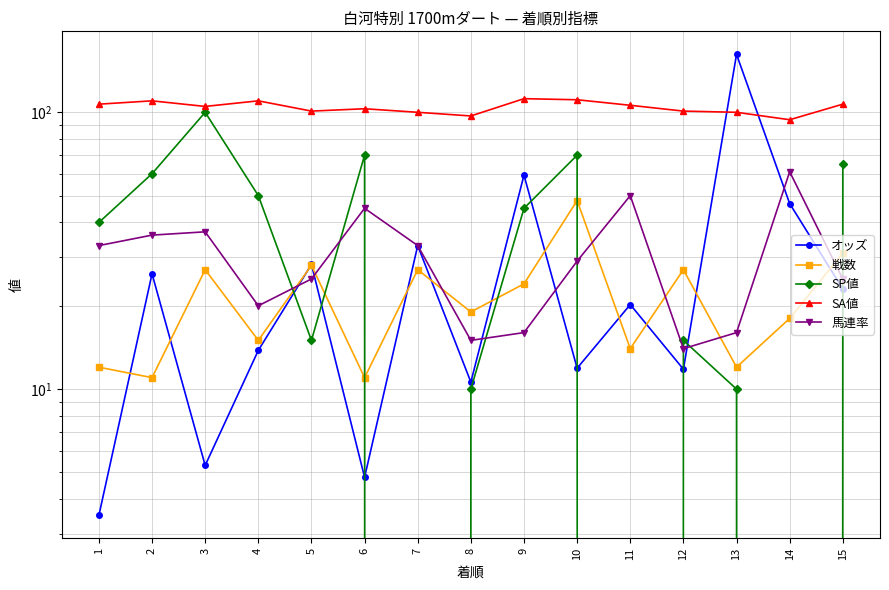

At which label is 馬連率 closest to 37?

3